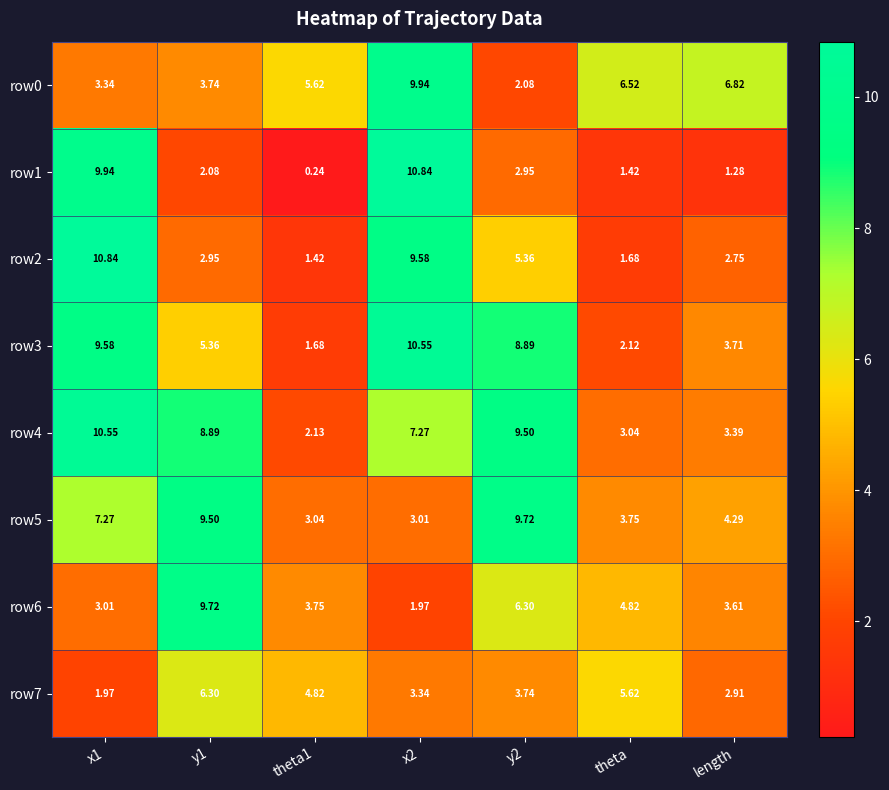

At which category does the chart reach its peak across all series?

x1